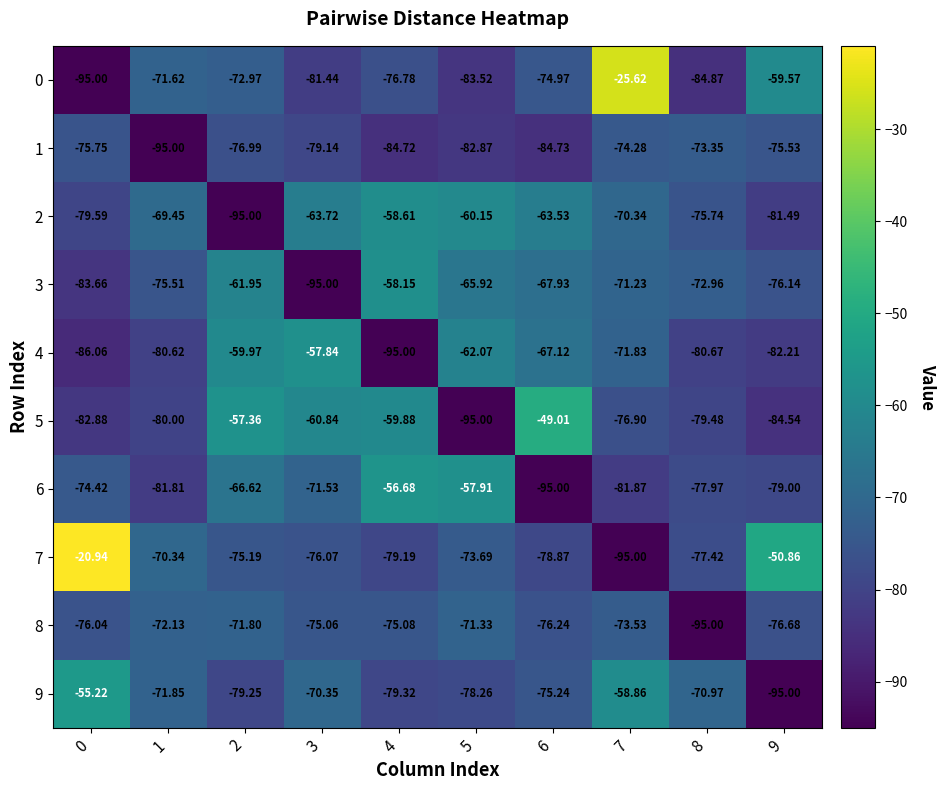

What is the total value across all series at 5?

-730.7